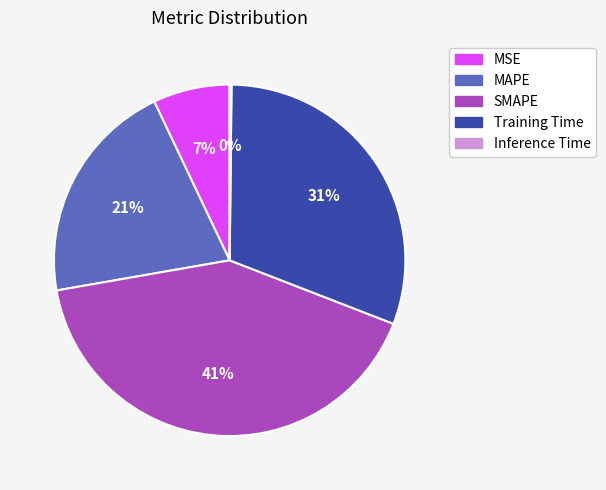

Is MAPE the majority of the pie?

No